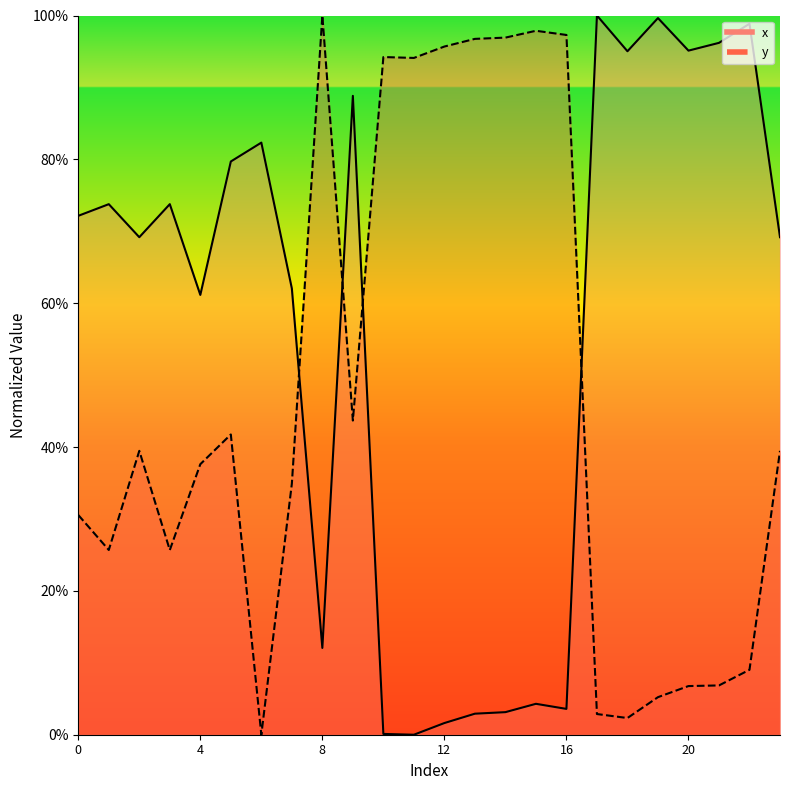

Which series ends up on top after the final intersection of y and x?

x